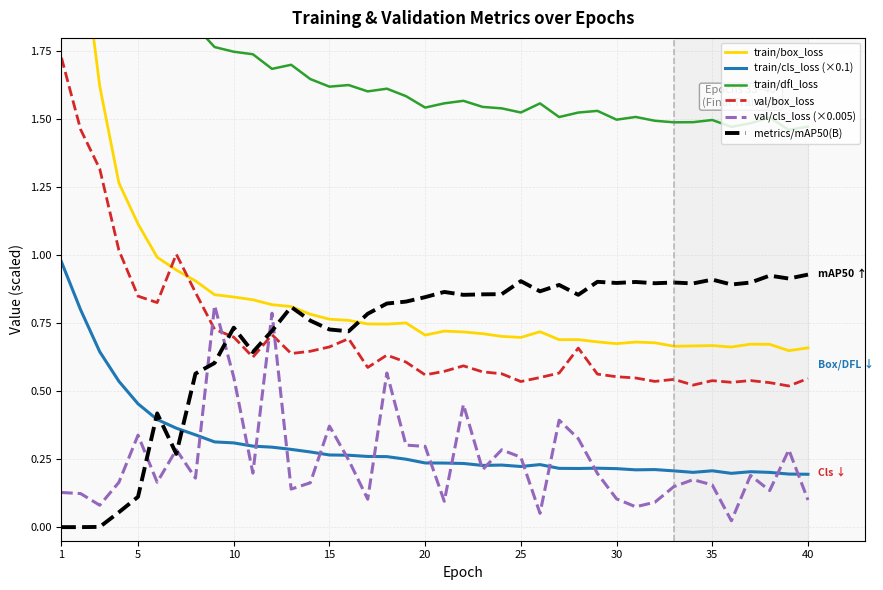

The metrics/mAP50(B) series shows 1.2 at 15. True or false?

False